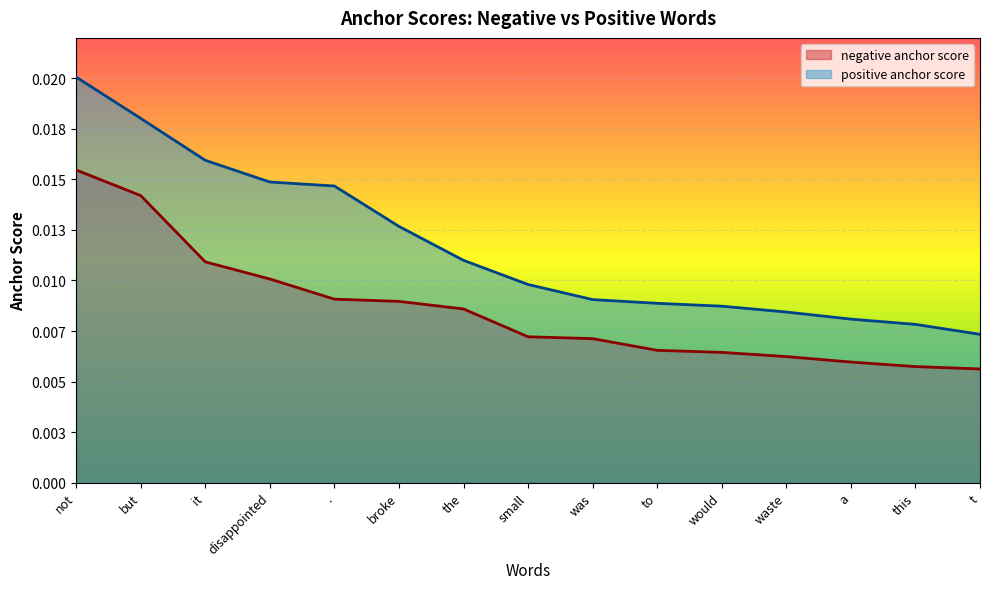

The negative anchor score series shows 0.0 at to. True or false?

False